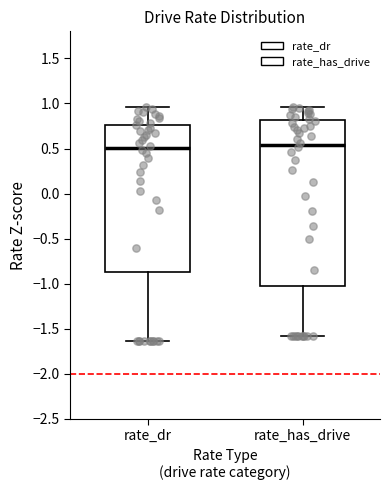

Reading left to right, transcribe this box plot: for each box, give where its median line is, the range the box spans, and where its two whiskers end, as read against the y-axis. The values are not printed on the chart, so give them approximately, as read against the axis.

rate_dr: median 0.50, box -0.85 to 0.75, whiskers -1.65 to 0.95
rate_has_drive: median 0.55, box -1.05 to 0.80, whiskers -1.60 to 0.95